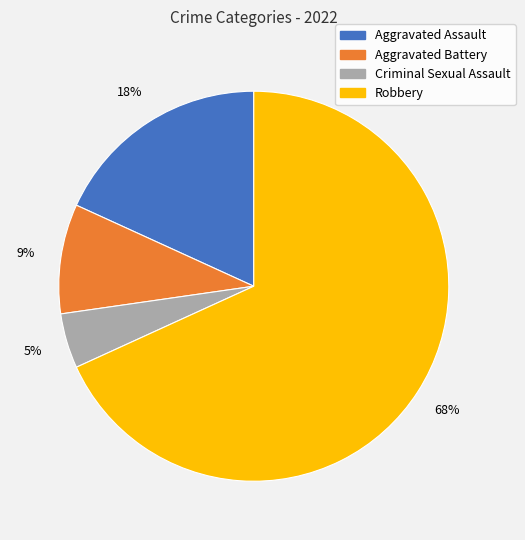

True or false: Aggravated Assault accounts for 18% of the total.

True